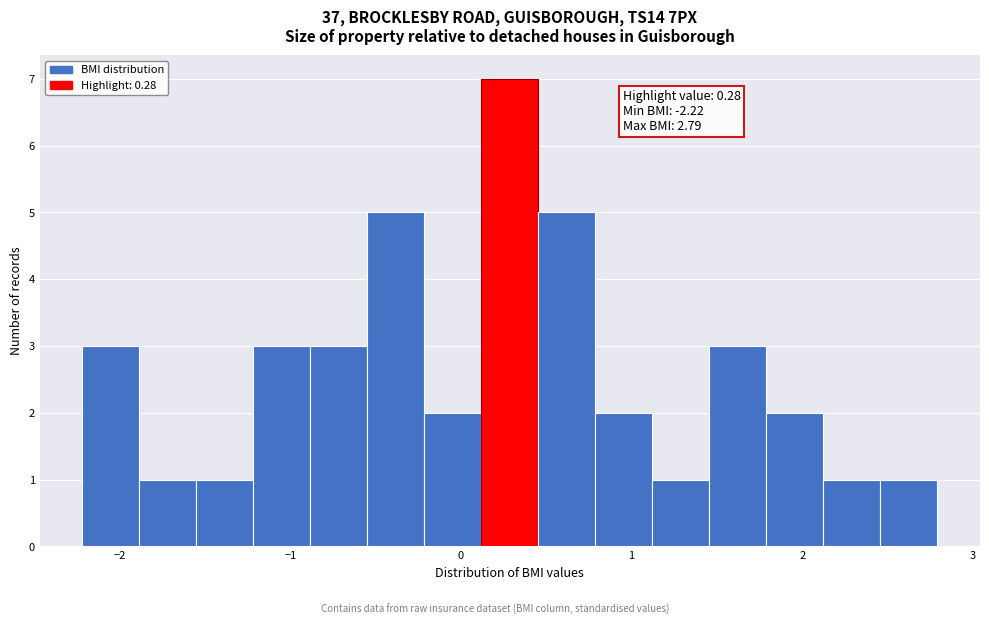

Around what value on the x-axis is the tallest bar? Give the approximate position of its centre, as read against the axis.

0.3